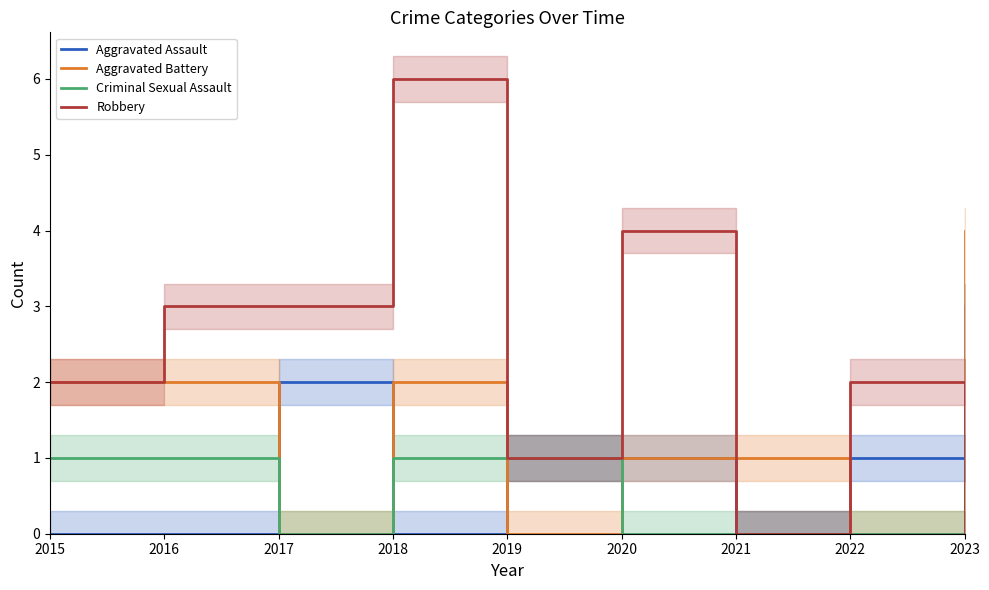

How many categories are shown in the chart?

9